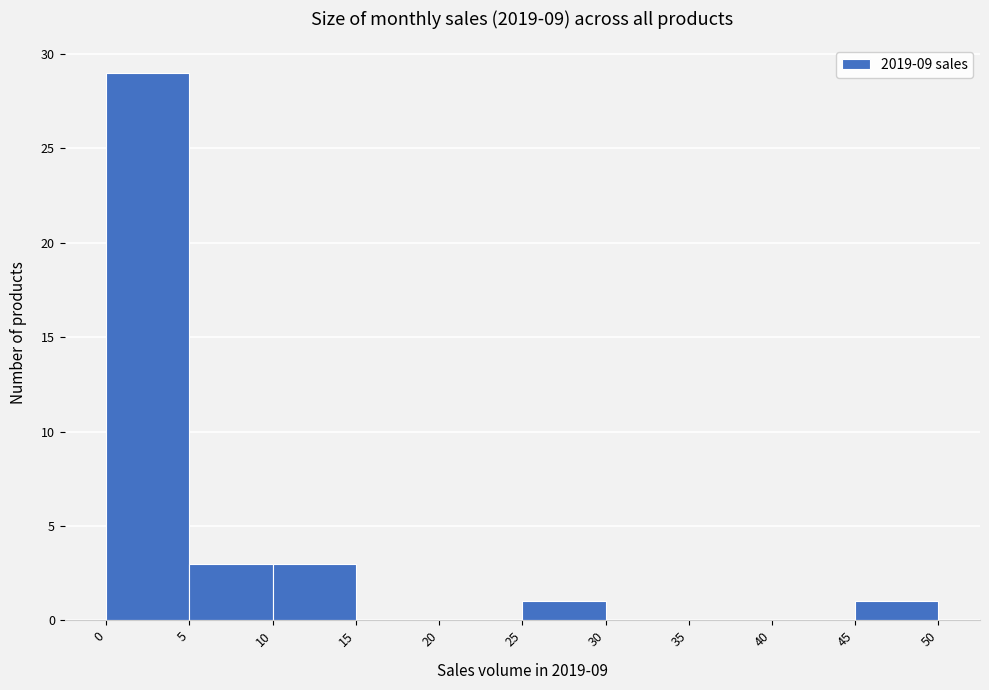

What is the height of the bar covering 0 to 5 on the x-axis? The values are not printed on the chart, so give them approximately, as read against the axis.

29